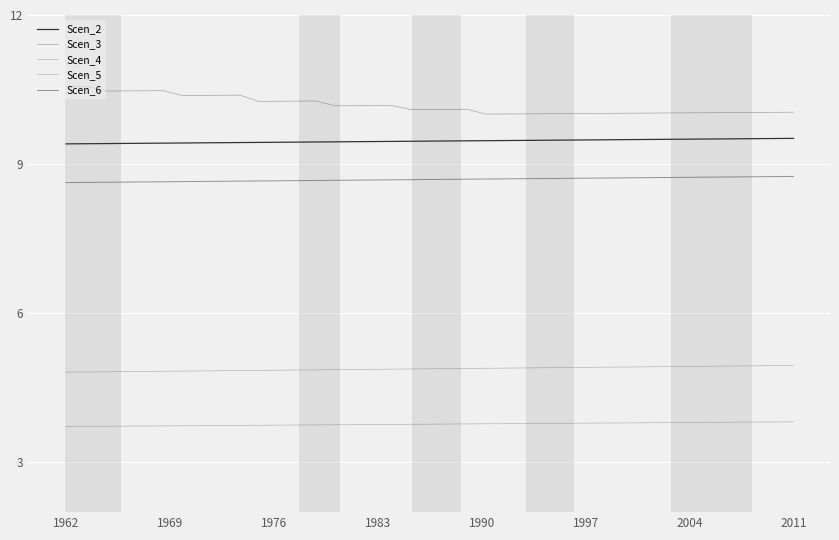

Does the chart have visible grid lines?

Yes